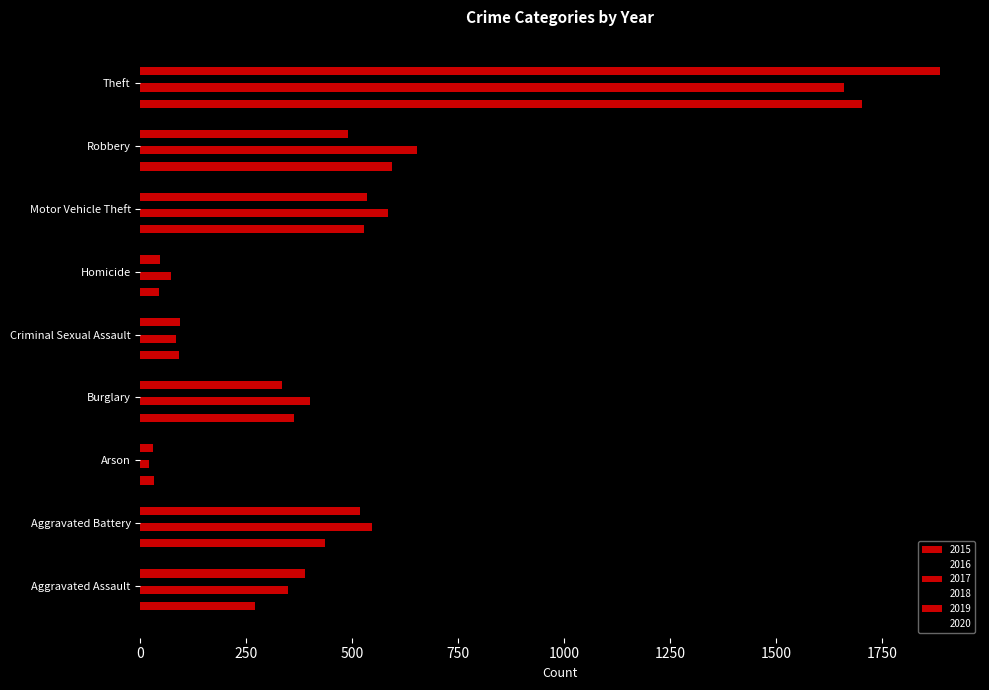

What position from the left is Aggravated Battery?

2